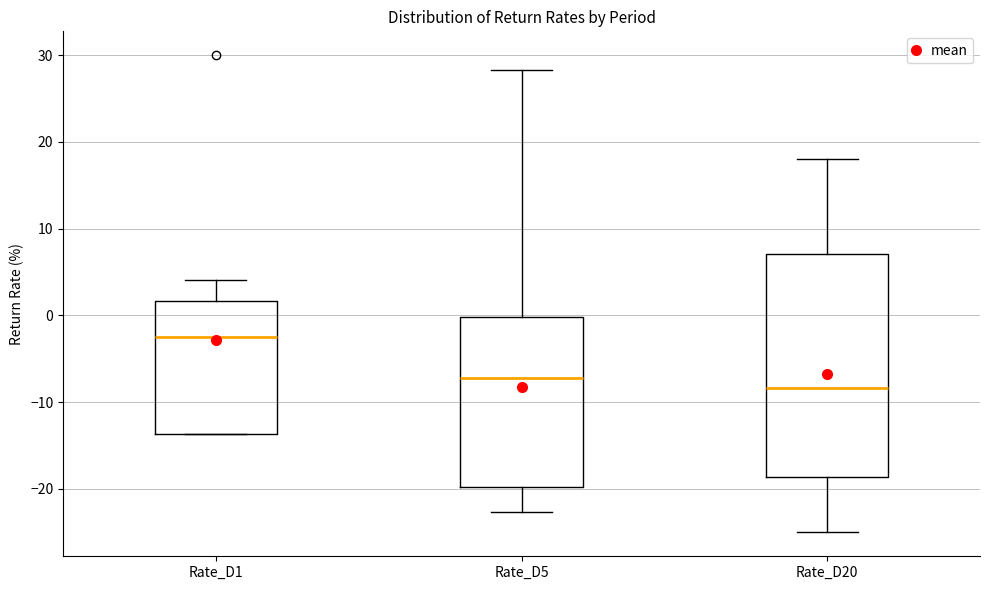

Which box's median line is the lowest?

Rate_D20